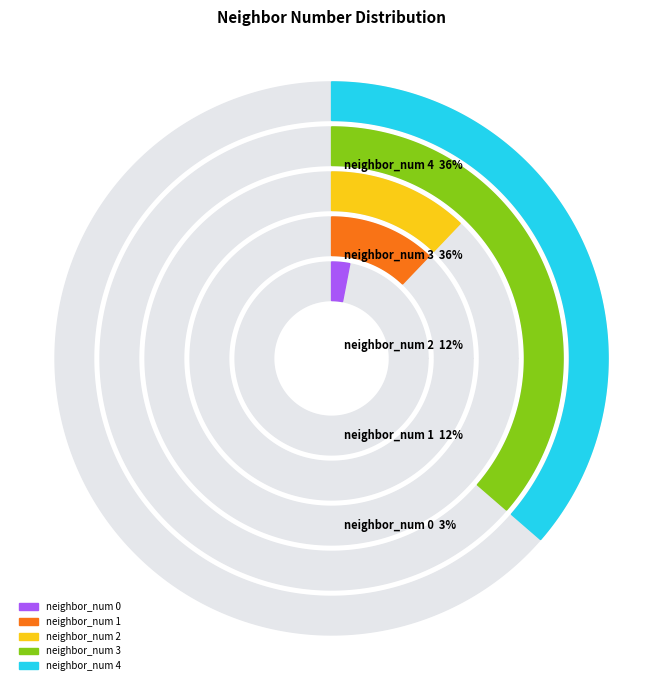

To the nearest percent, what percentage of the pie is neighbor_num 0?

3%